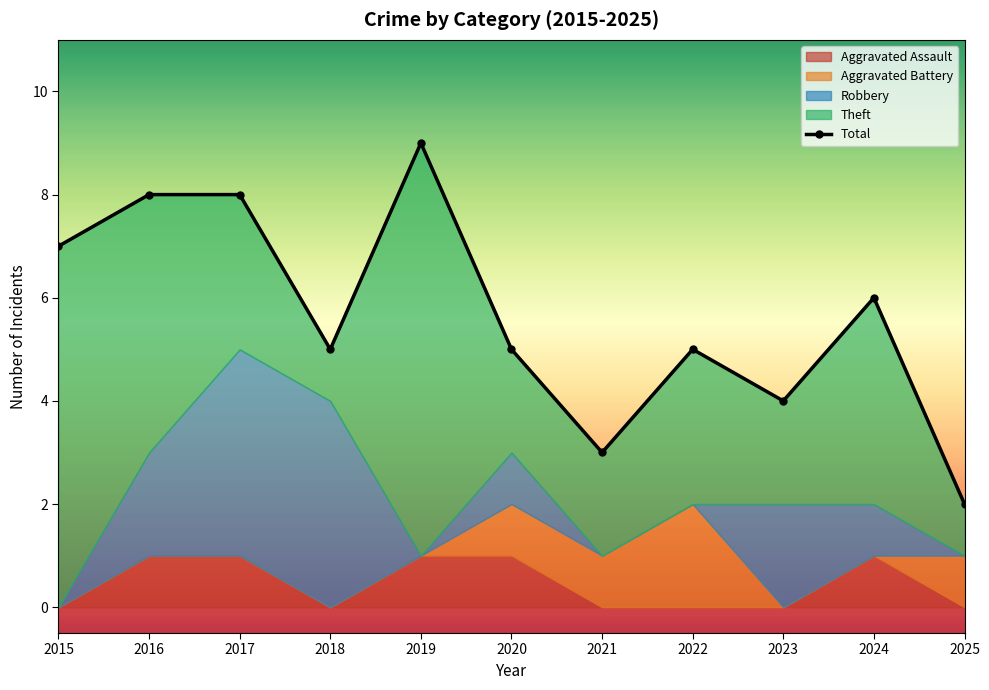

What is the ratio of the value at 2024 to the value at 2025?

3.0